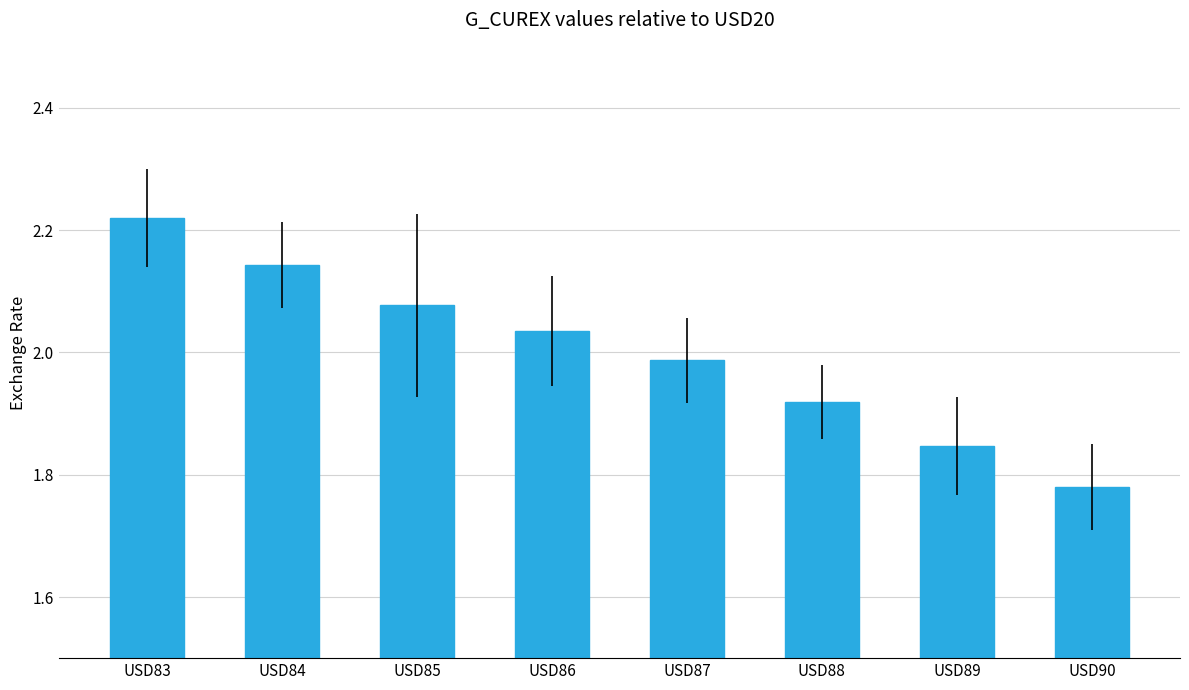

Where does the data first go above 2?

USD83